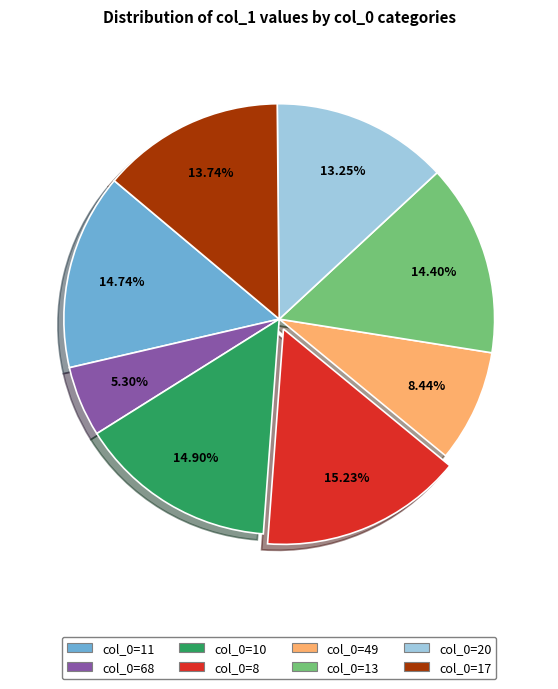

Is there a majority slice in this chart?

No